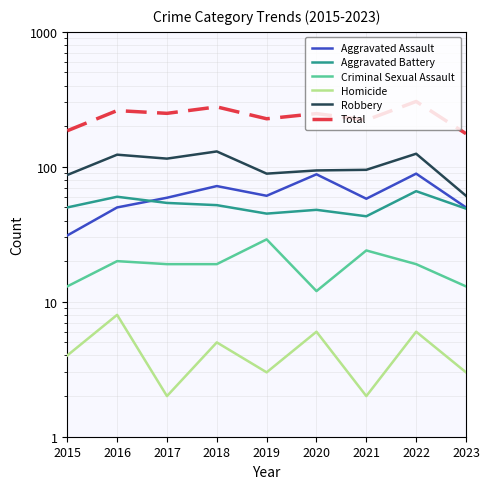

How many interior local valleys does the Aggravated Assault series have?

2